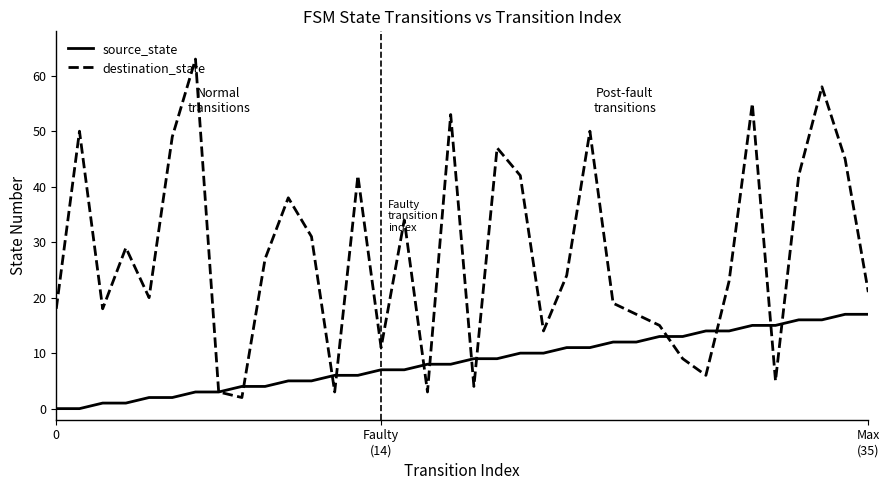

How many interior local valleys does the destination_state series have?

10